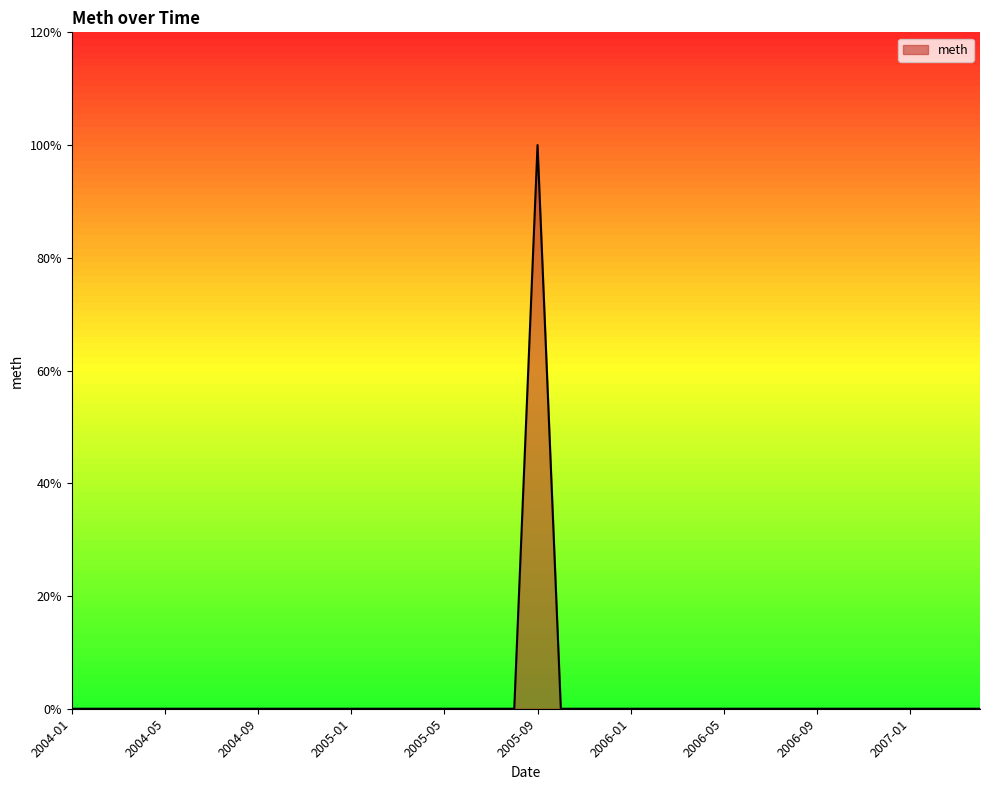

Reading left to right, transcribe all the data shown in this chart.

0	0	0	0	0	0	0	0	0	0	0	0	0	0	0	0	0	0	0	0	100	0	0	0	0	0	0	0	0	0	0	0	0	0	0	0	0	0	0	0